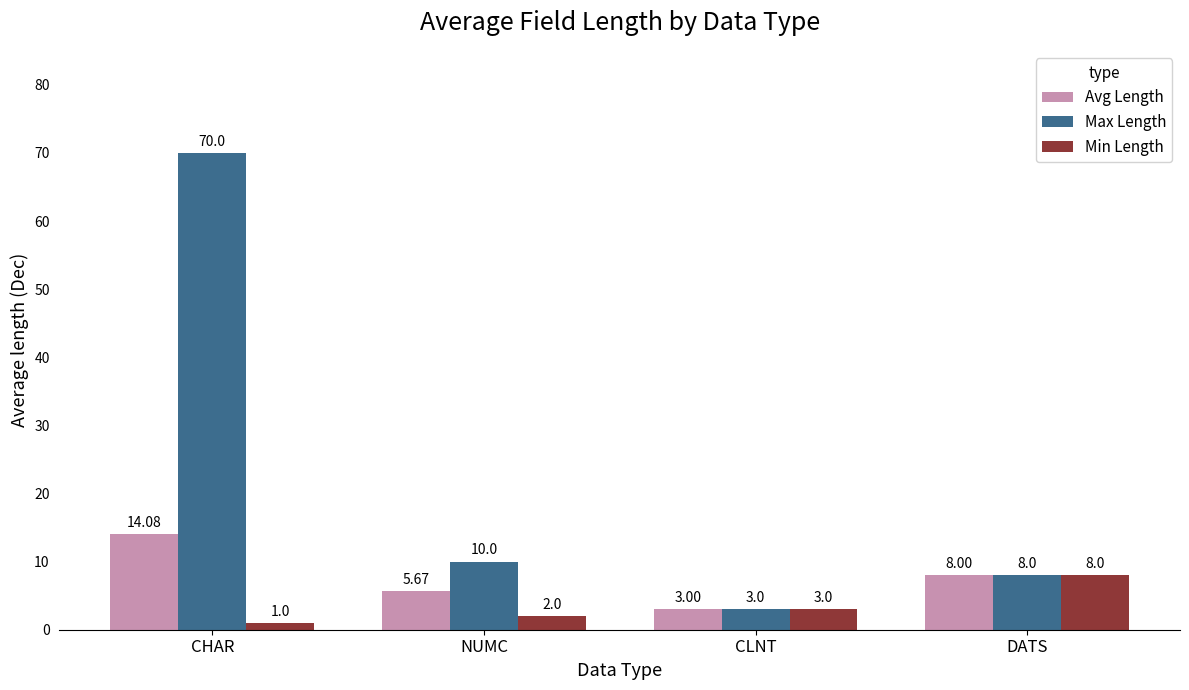

Where is Max Length nearest to the value 36?

NUMC